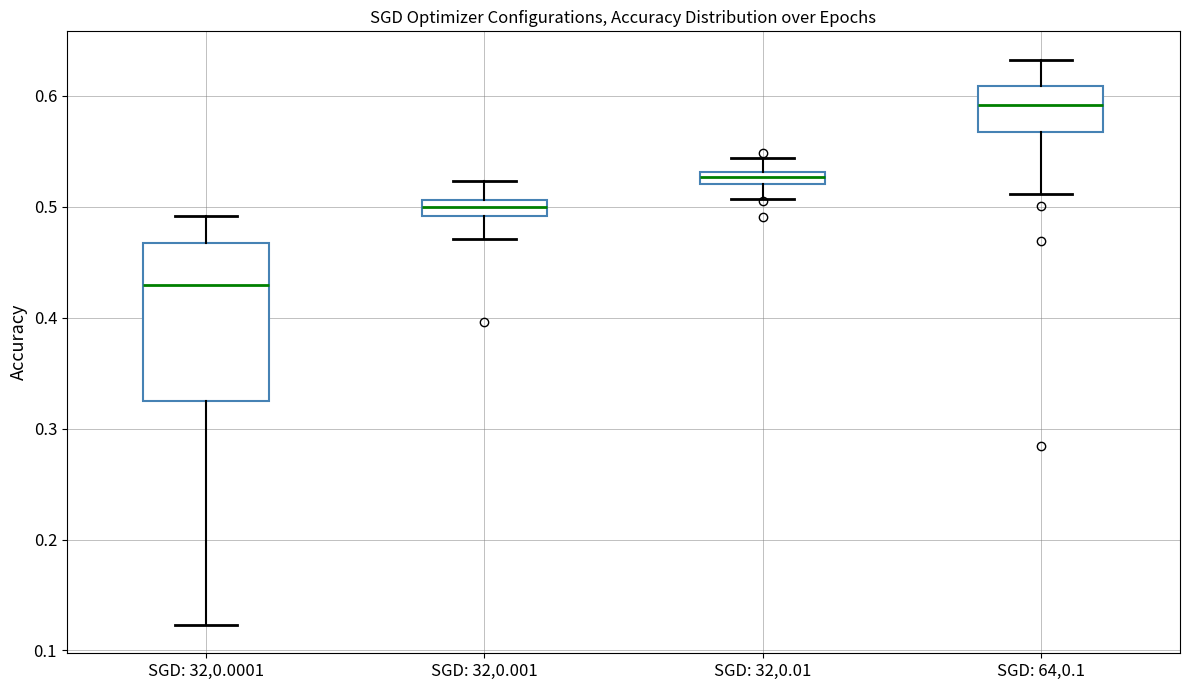

Where is the lower edge of the box for SGD: 64,0.1 on the y-axis? The values are not printed on the chart, so give them approximately, as read against the axis.

0.57